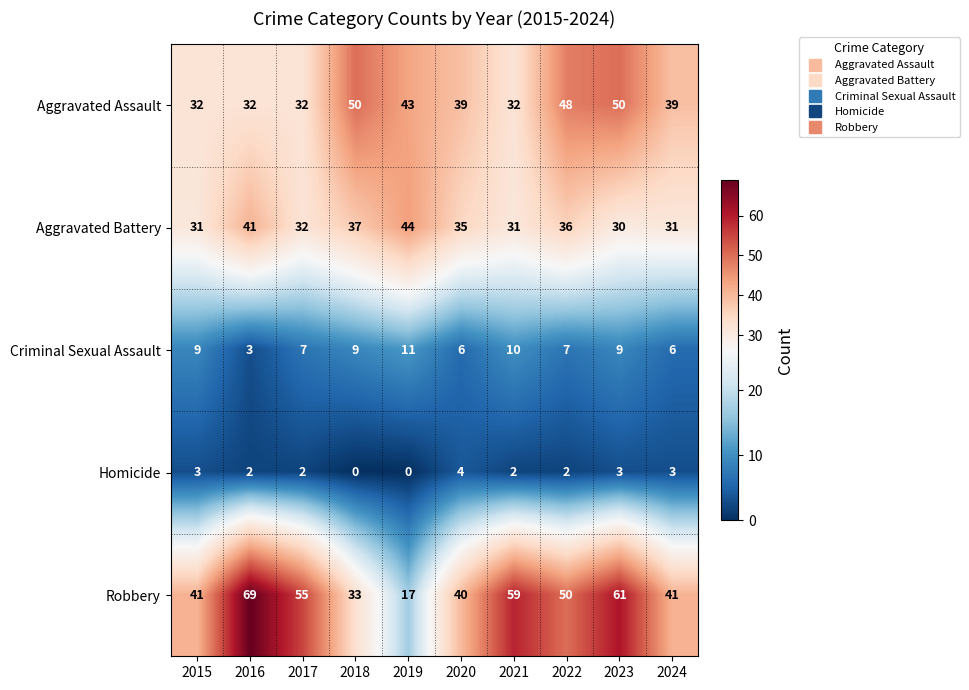

What is the greatest value displayed?

69